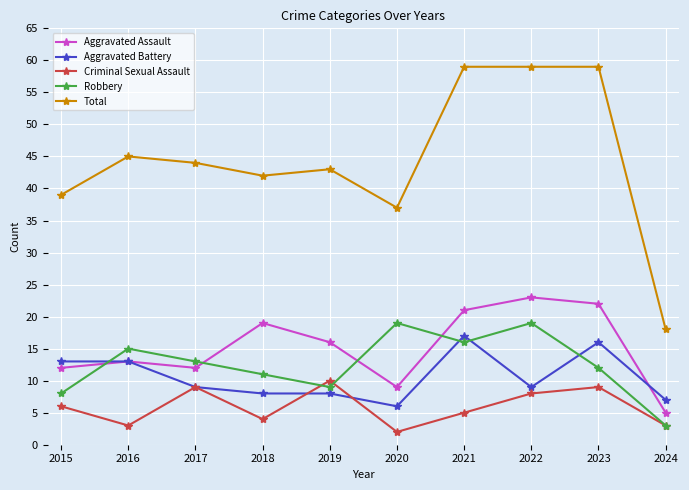

What are all the series names shown in the legend?

Aggravated Assault, Aggravated Battery, Criminal Sexual Assault, Robbery, Total